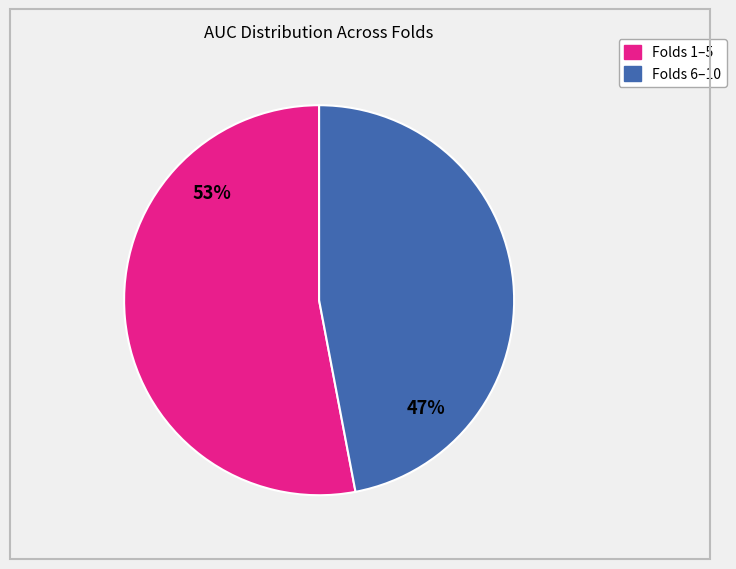

How many segments does this pie chart have?

2